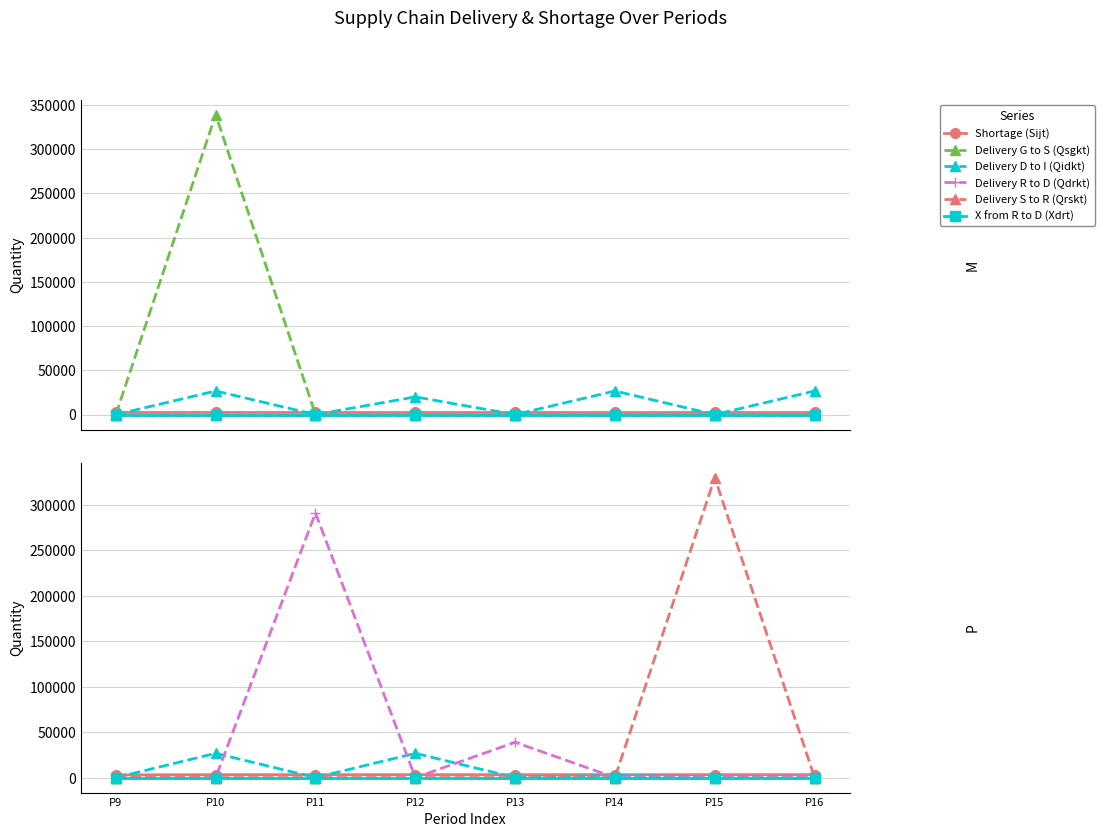

True or false: Delivery G to S (Qsgkt) has more than 1 points higher than both neighbors.

False